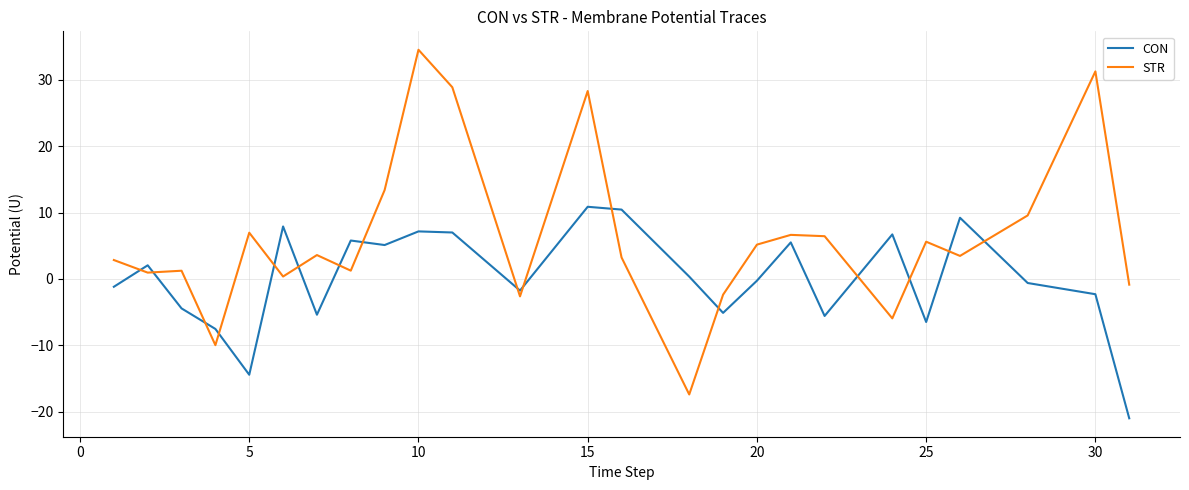

Which series has the largest total across all categories?

STR